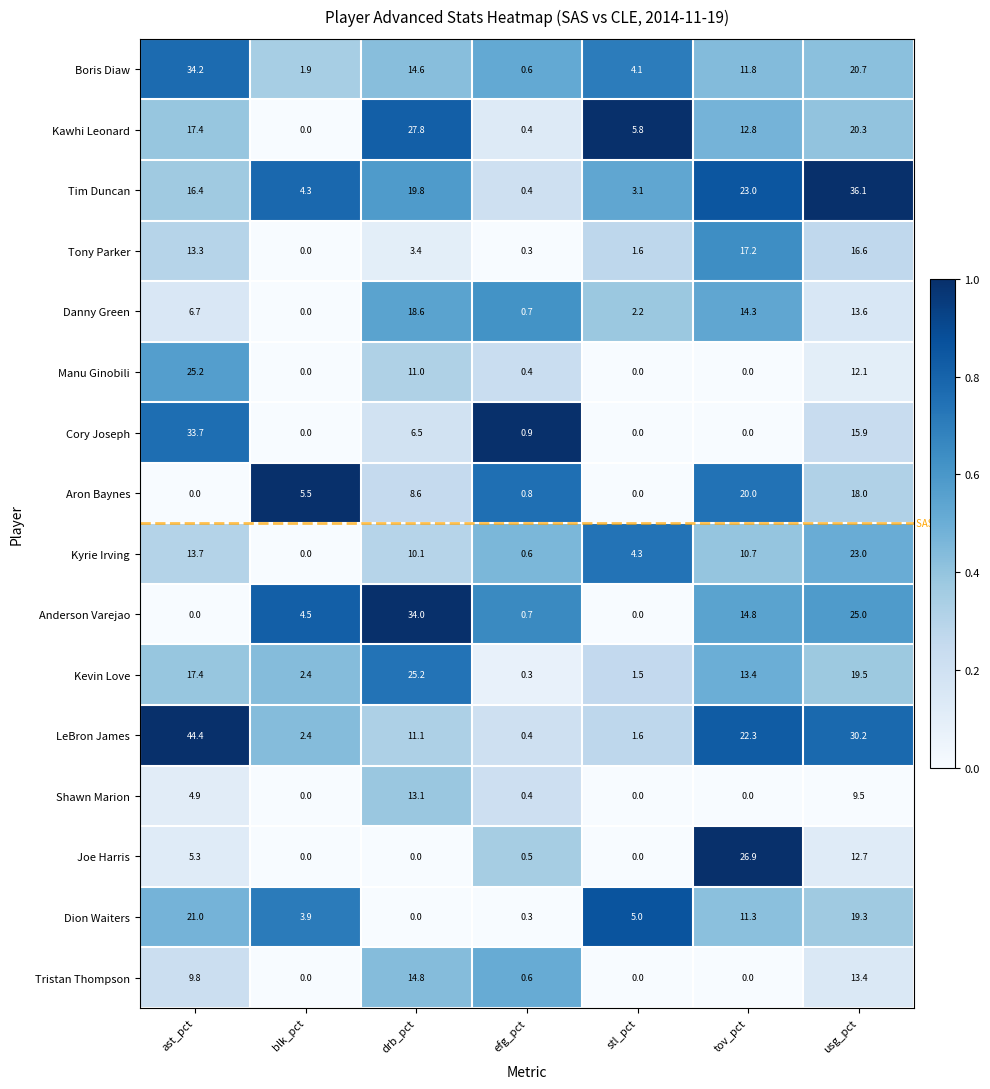

At how many categories does at least one series exceed 0?

7